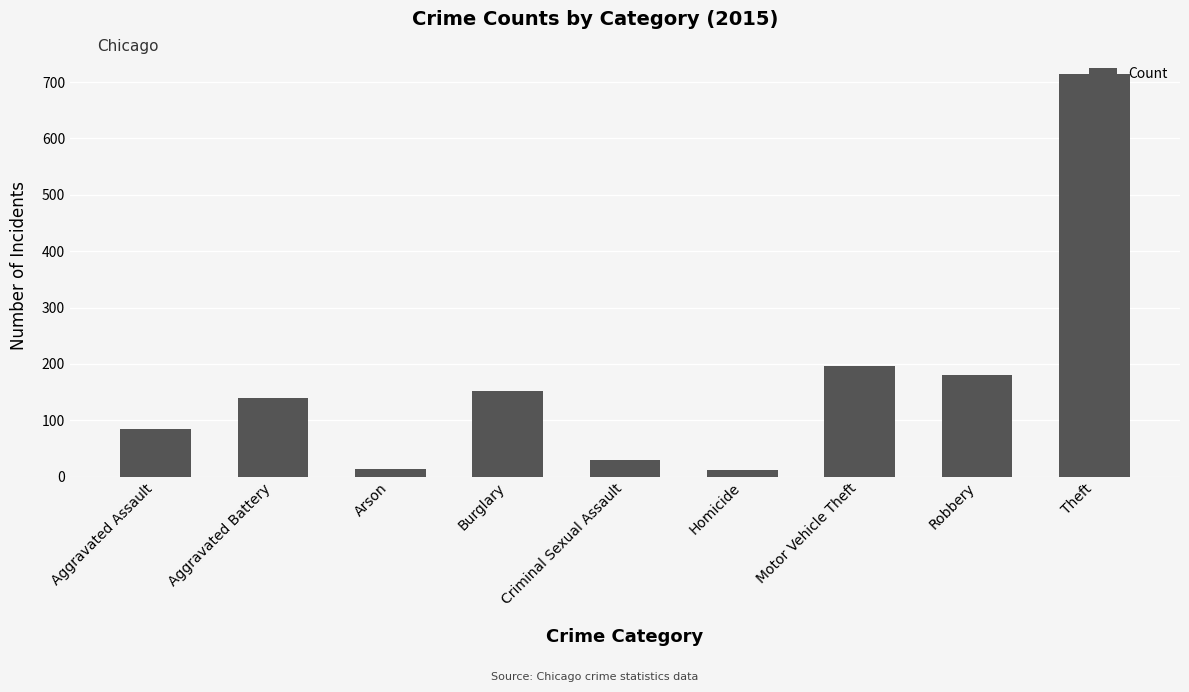

Between Theft and Homicide, which is larger?

Theft